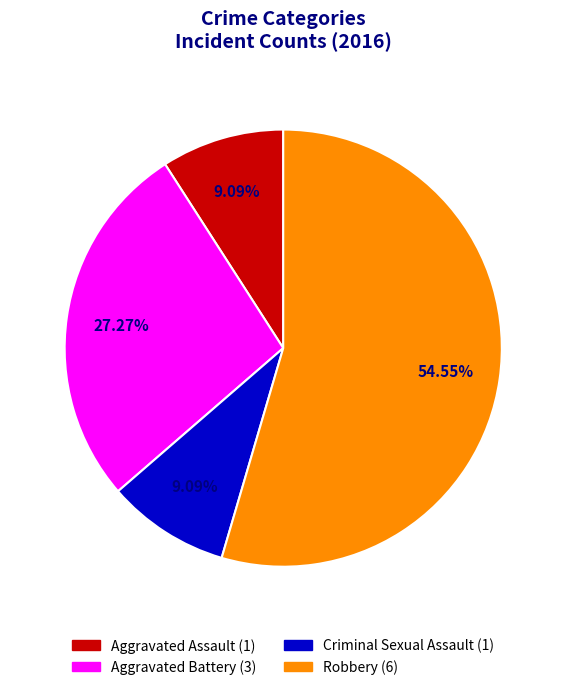

What portion of the pie excludes Criminal Sexual Assault?

90.9%